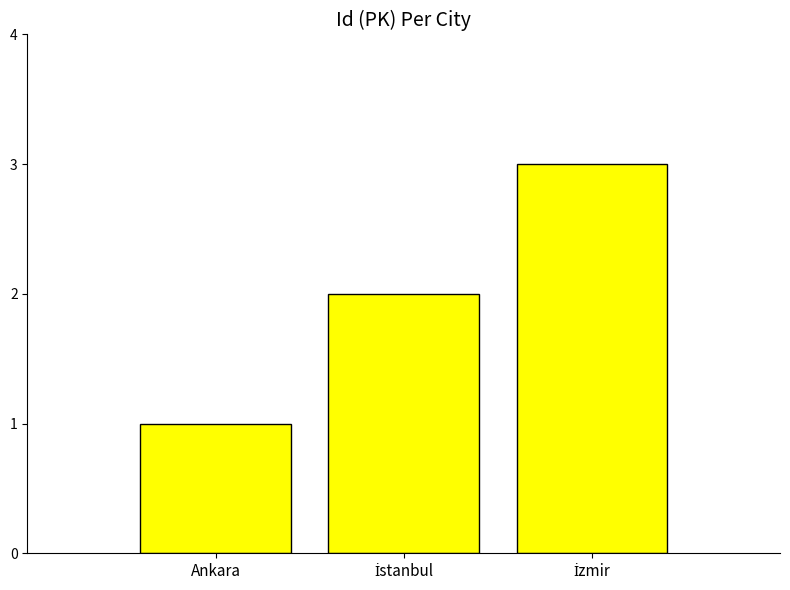

What is the label of the 3rd bar from the right?

Ankara